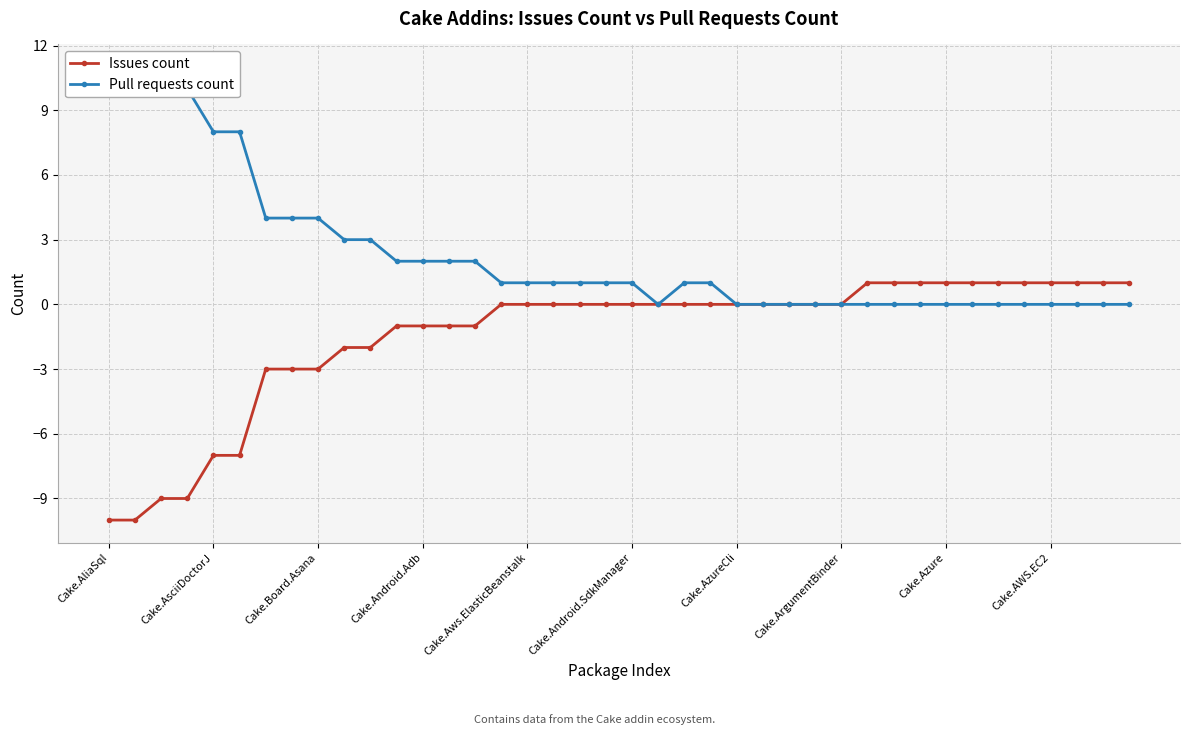

The value of Issues count at Cake.ArgumentBinder is 0. True or false?

True